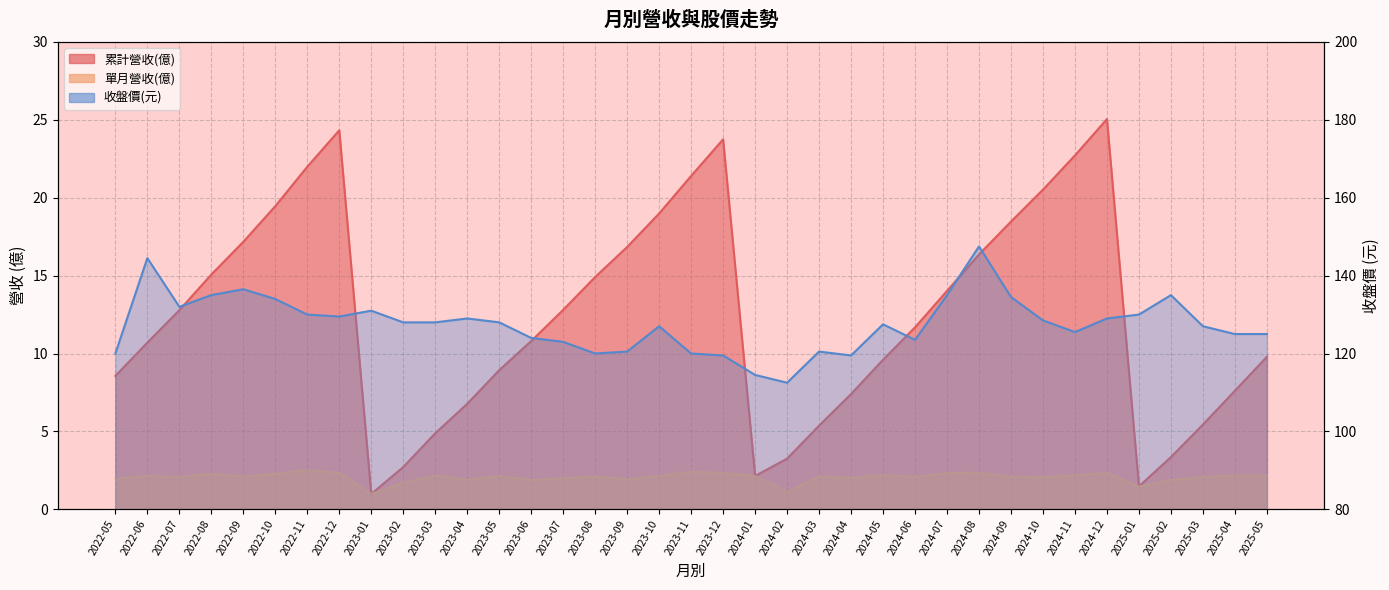

Reading right to left, list all the values displayed in this chart.

累計營收(col_10): 9.8	7.6	5.4	3.4	1.5	25.1	22.7	20.5	18.5	16.4	14.0	11.7	9.6	7.4	5.4	3.2	2.1	23.8	21.4	19.0	16.8	14.9	12.8	10.8	8.9	6.8	4.9	2.7	1.0	24.3	22.0	19.5	17.2	15.1	12.8	10.7	8.6
單月營收(億): 2.2	2.2	2.1	1.9	1.5	2.3	2.2	2.0	2.1	2.4	2.3	2.1	2.2	2.0	2.1	1.1	2.1	2.4	2.4	2.2	1.9	2.1	2.0	1.9	2.1	1.9	2.2	1.7	1.0	2.4	2.5	2.3	2.1	2.3	2.1	2.1	2.0
收盤價: 125.0	125.0	127.0	135.0	130.0	129.0	125.5	128.5	134.5	147.5	135.0	123.5	127.5	119.5	120.5	112.5	114.5	119.5	120.0	127.0	120.5	120.0	123.0	124.0	128.0	129.0	128.0	128.0	131.0	129.5	130.0	134.0	136.5	135.0	132.0	144.5	120.0